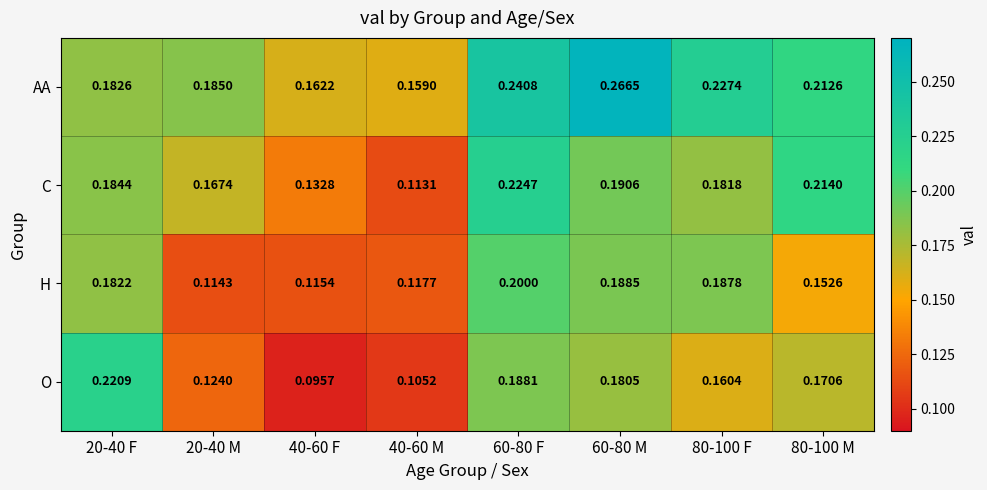

Which series has the largest range (max minus min)?

O